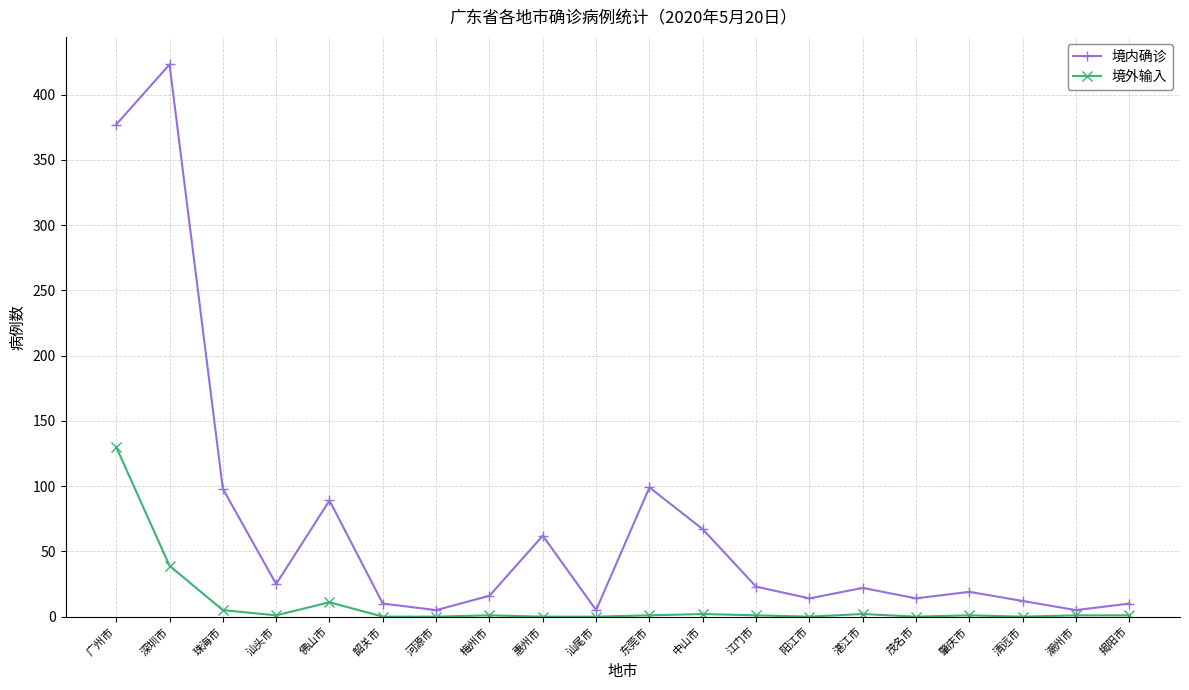

Does the chart have visible grid lines?

Yes